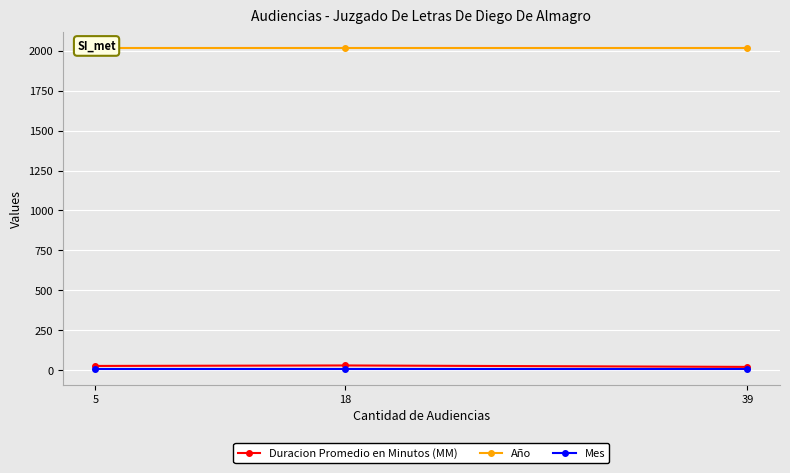

Reading left to right, extract all data points from this chart.

Duracion Promedio en Minutos (MM): 39=22	18=31	5=28
Año: 39=2017	18=2017	5=2017
Mes: 39=11	18=11	5=11